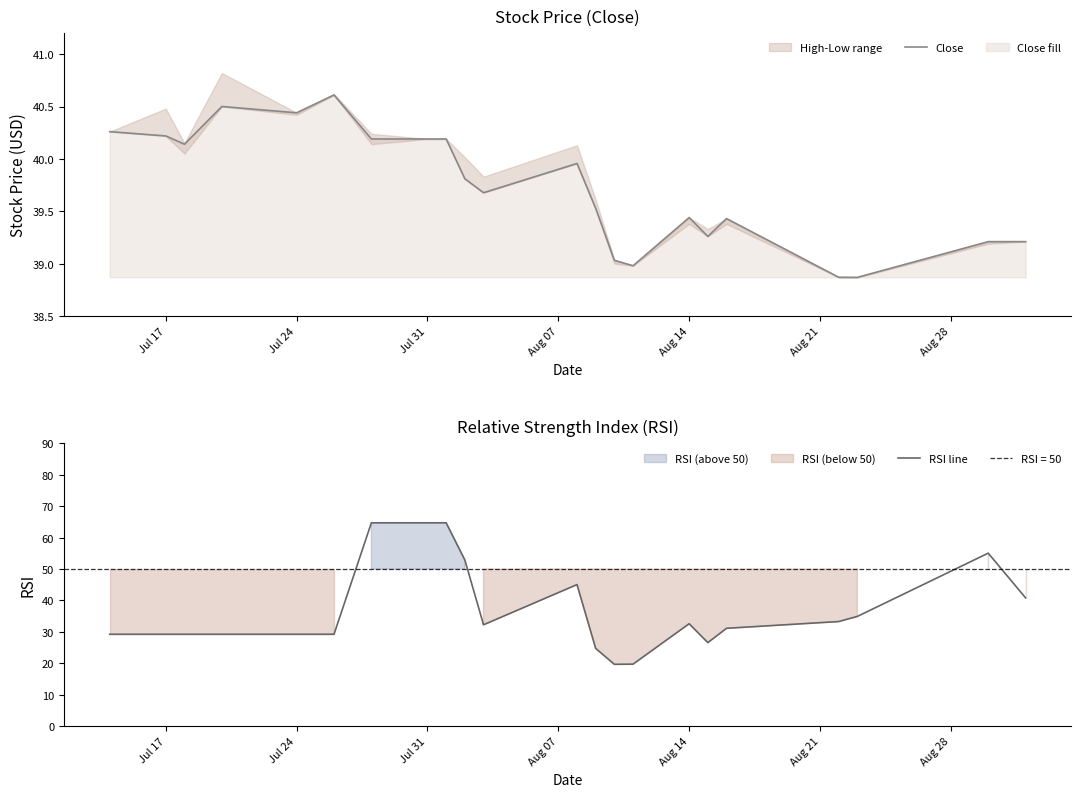

What is the difference between the second highest and minimum values in the Close series?

1.6